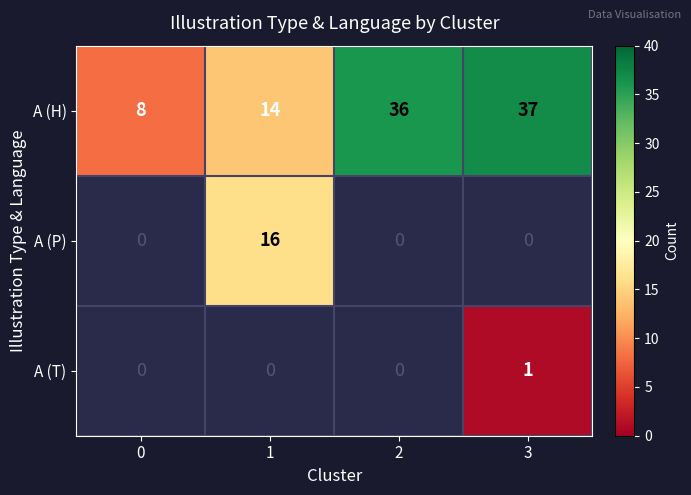

How many data points in A (H) are less than 36?

2